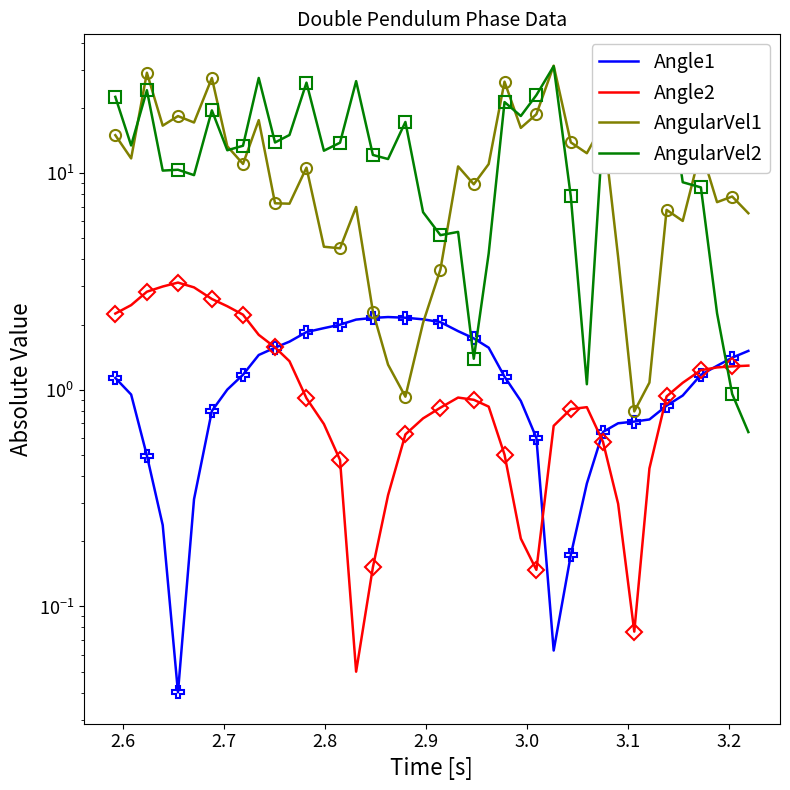

Is this an area chart (filled region under the line)?

No